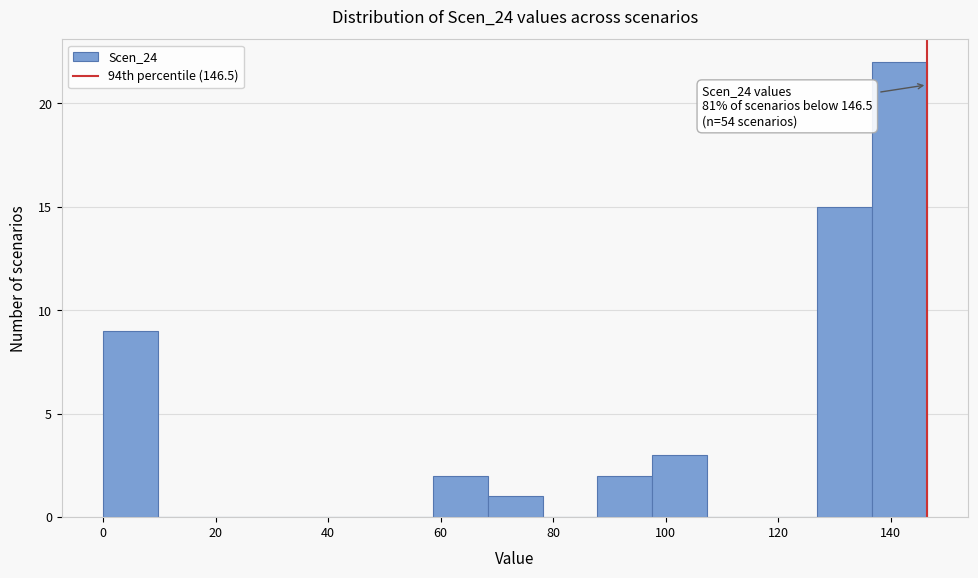

Which range on the x-axis has the tallest bar?

136 to 146